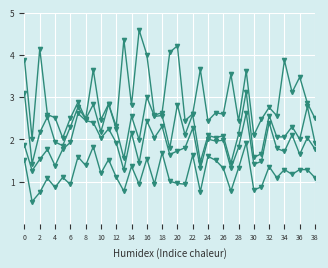

What is the label of the 3rd point from the right?

36